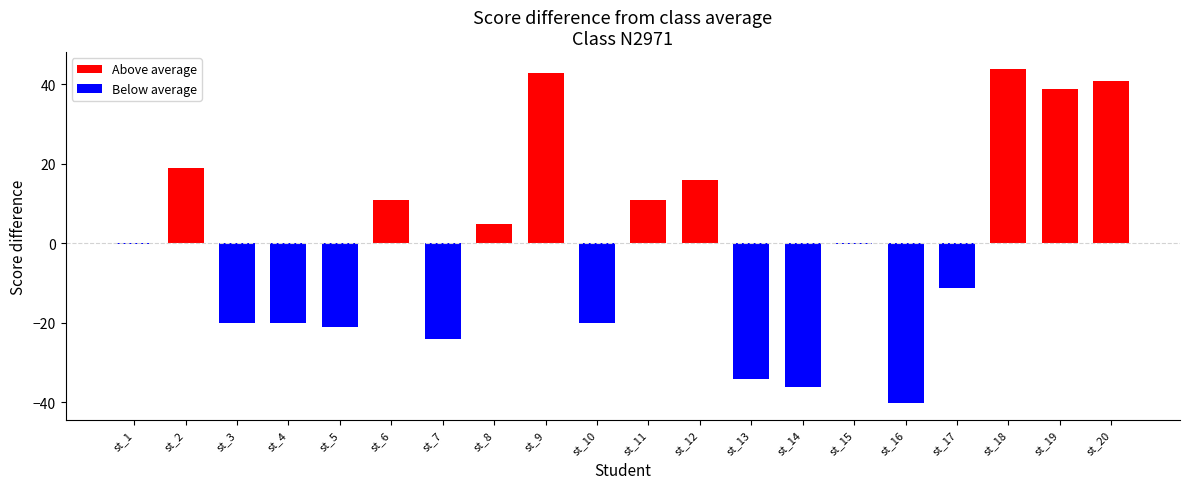

How many values in the Above average series exceed 18?

5